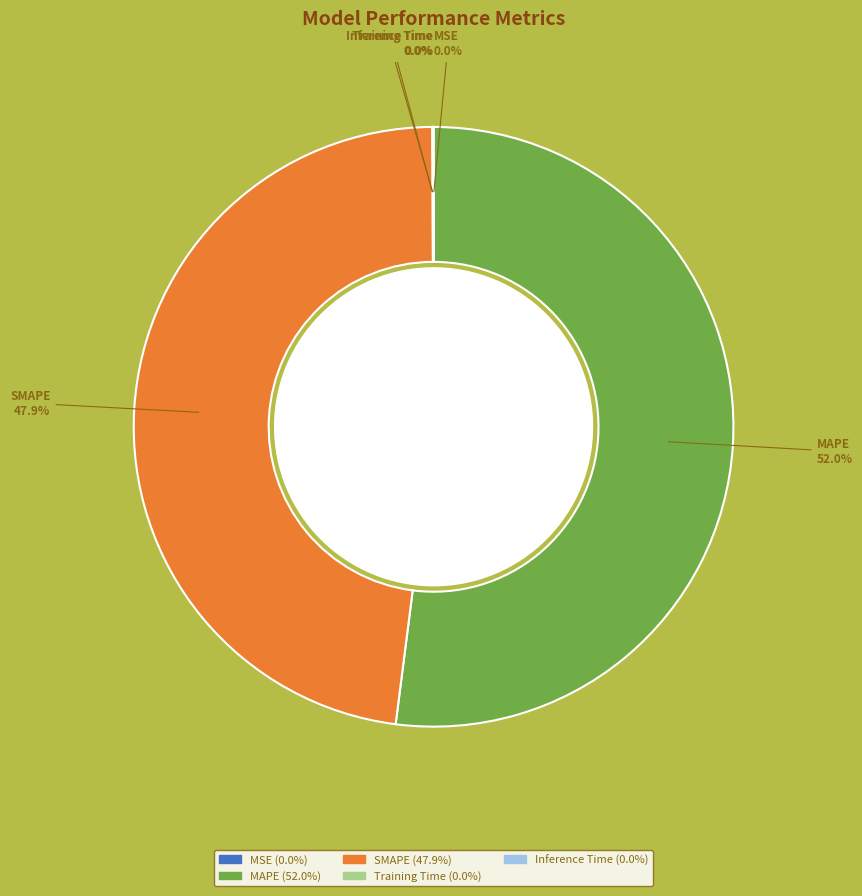

To the nearest percent, what is the average slice percentage?

20%